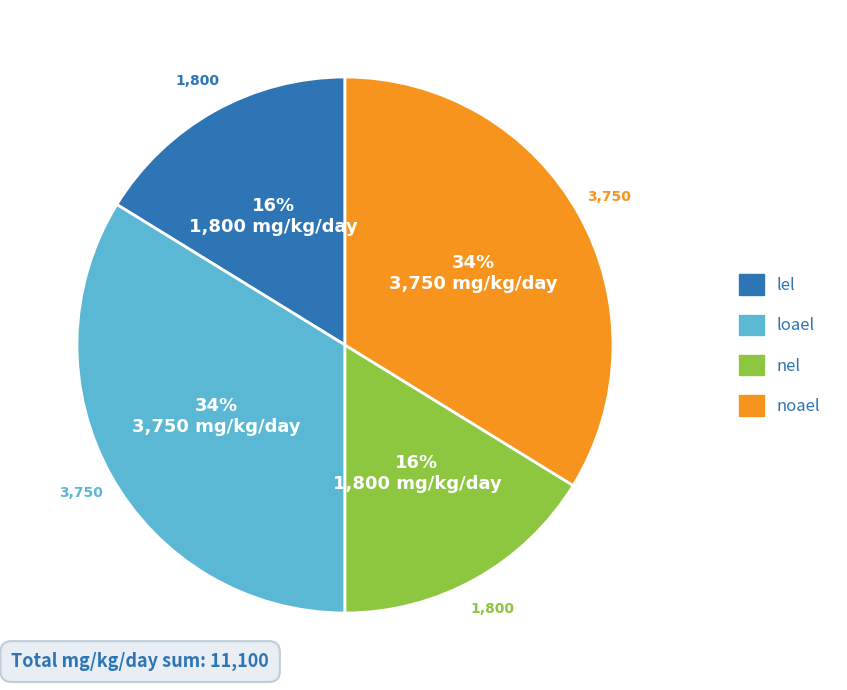

Is it true that noael is 34% of the pie?

True